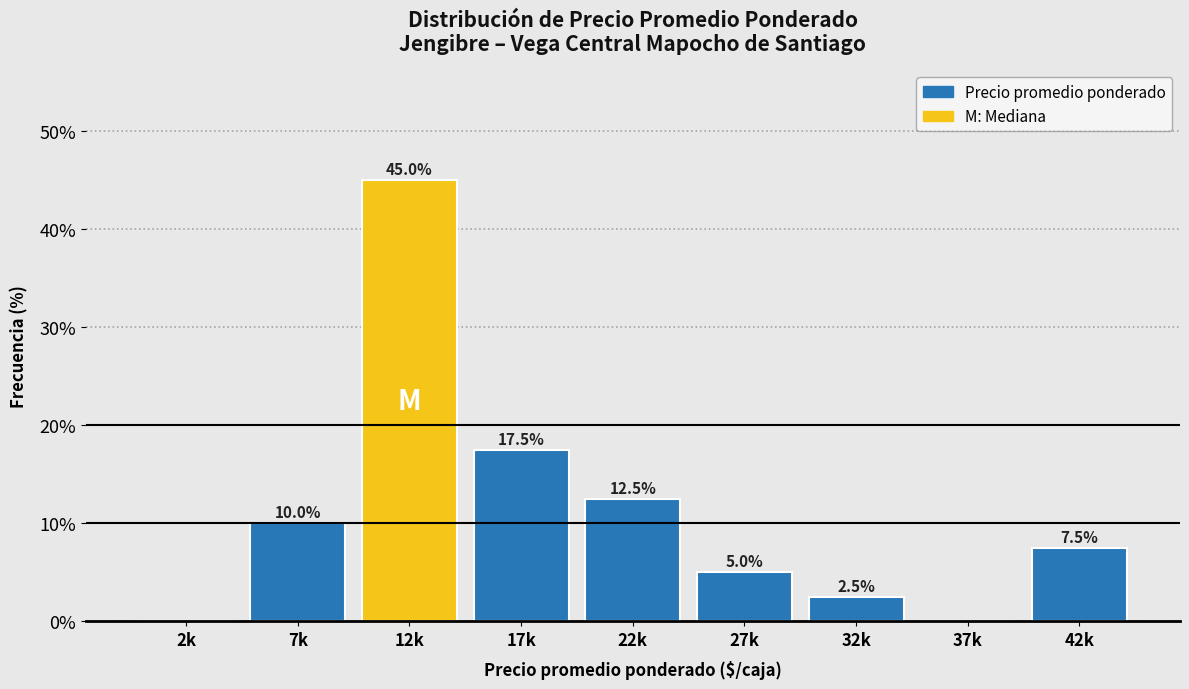

Reading left to right, transcribe all the data shown in this chart.

2k=0.0	7k=10.0	12k=45.0	17k=17.5	22k=12.5	27k=5.0	32k=2.5	37k=0.0	42k=7.5